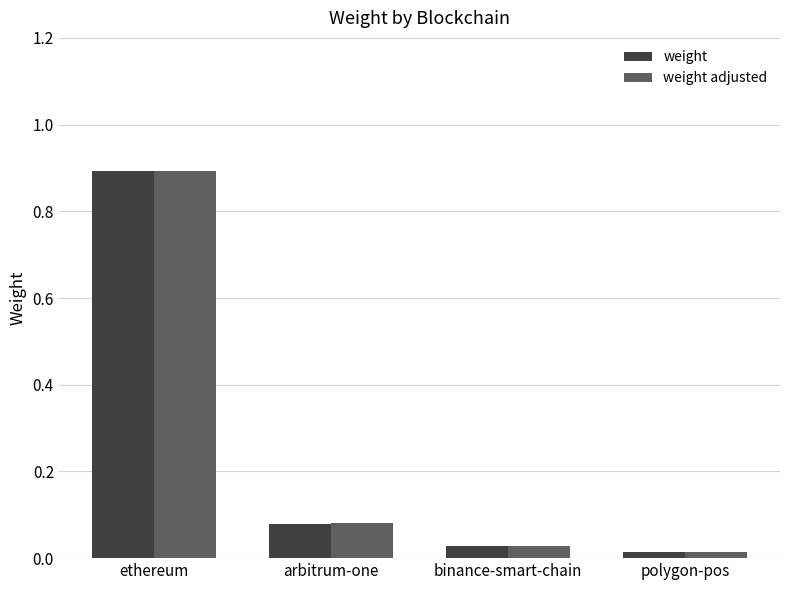

How many groups of bars are there?

4